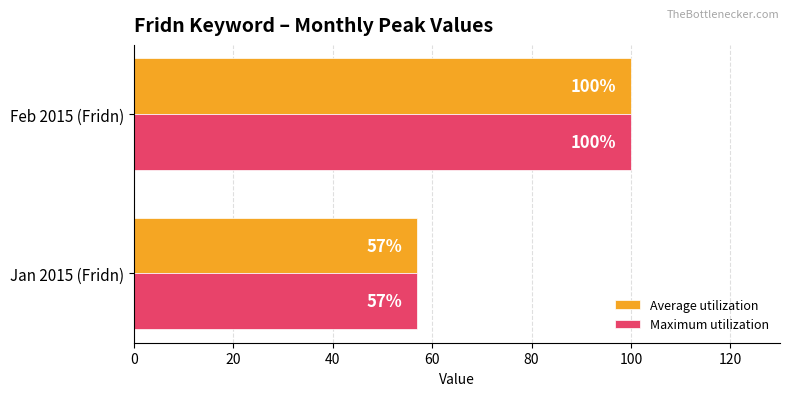

List the labels in order of Maximum utilization value, largest first.

Feb 2015 (Fridn), Jan 2015 (Fridn)